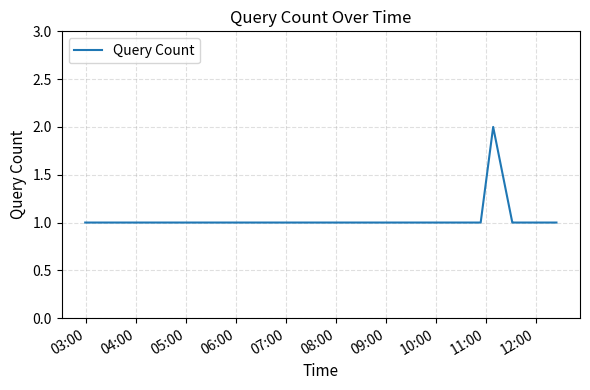

Reading right to left, transcribe all the data shown in this chart.

1	1	1	1	1	1	1	2	1	1	1	1	1	1	1	1	1